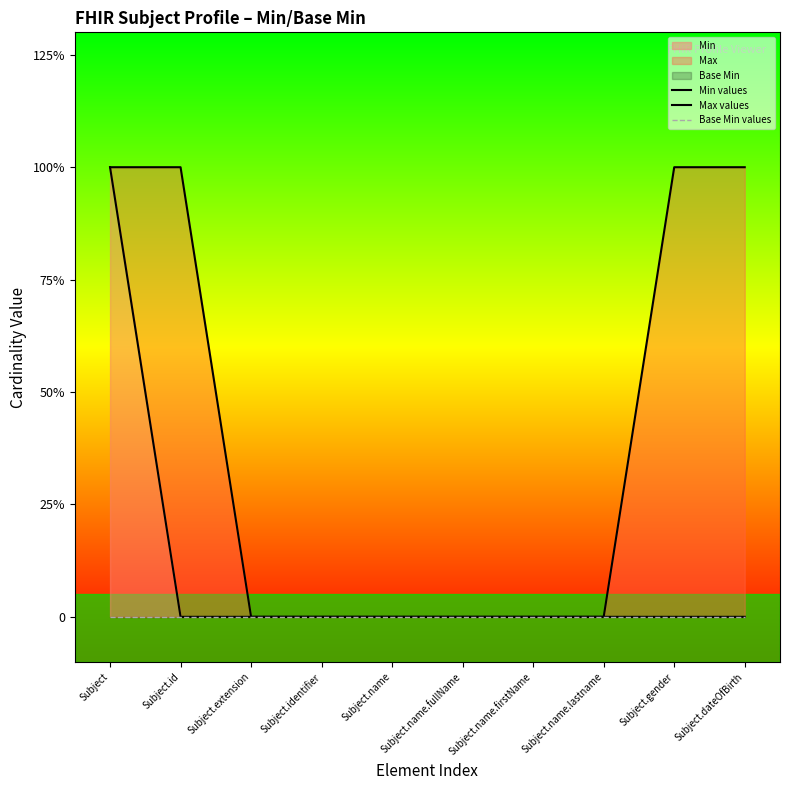

Reading left to right, extract all data points from this chart.

Min values: Subject=1	Subject.id=0	Subject.extension=0	Subject.identifier=0	Subject.name=0	Subject.name.fullName=0	Subject.name.firstName=0	Subject.name.lastname=0	Subject.gender=0	Subject.dateOfBirth=0
Max values: Subject=1	Subject.id=1	Subject.extension=0	Subject.identifier=0	Subject.name=0	Subject.name.fullName=0	Subject.name.firstName=0	Subject.name.lastname=0	Subject.gender=1	Subject.dateOfBirth=1
Base Min values: Subject=0	Subject.id=0	Subject.extension=0	Subject.identifier=0	Subject.name=0	Subject.name.fullName=0	Subject.name.firstName=0	Subject.name.lastname=0	Subject.gender=0	Subject.dateOfBirth=0